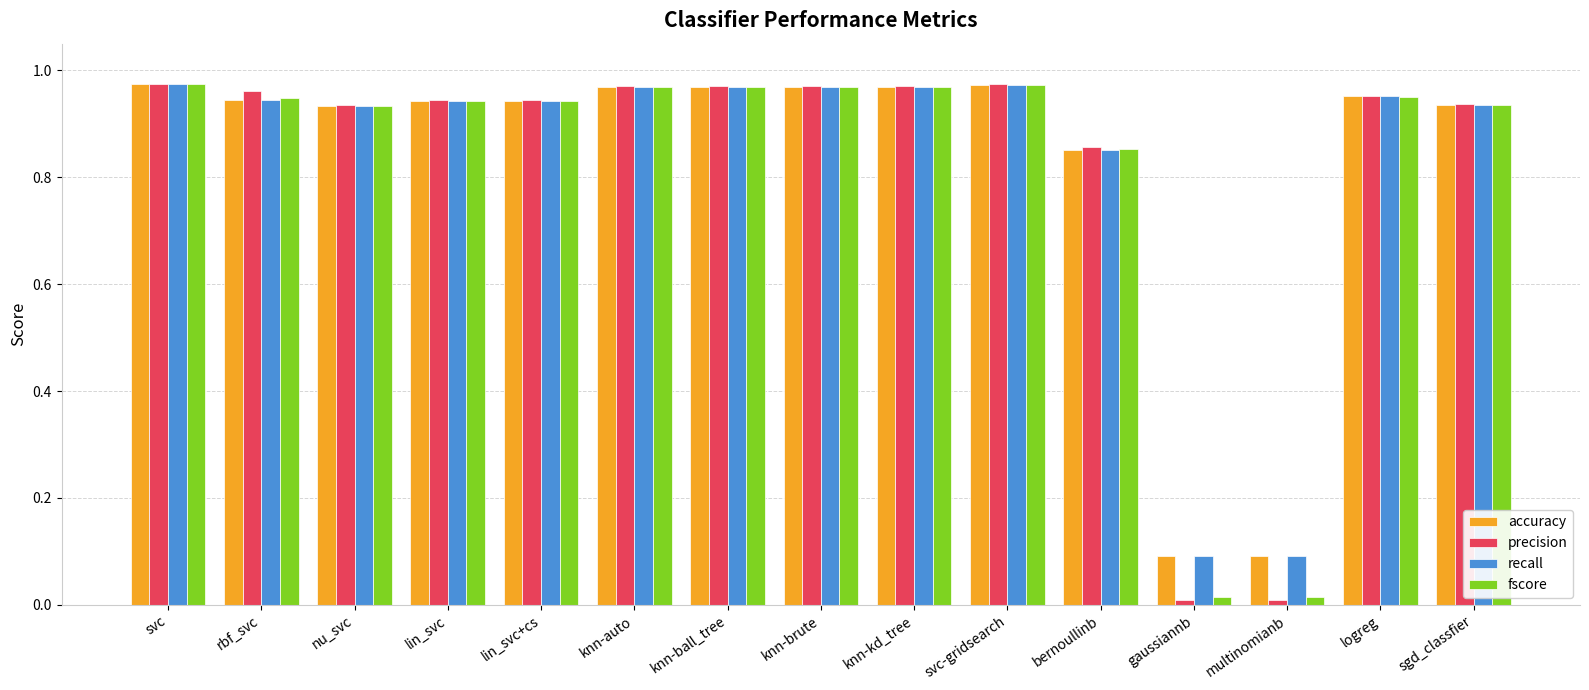

What is the total value across all series at svc?

3.9